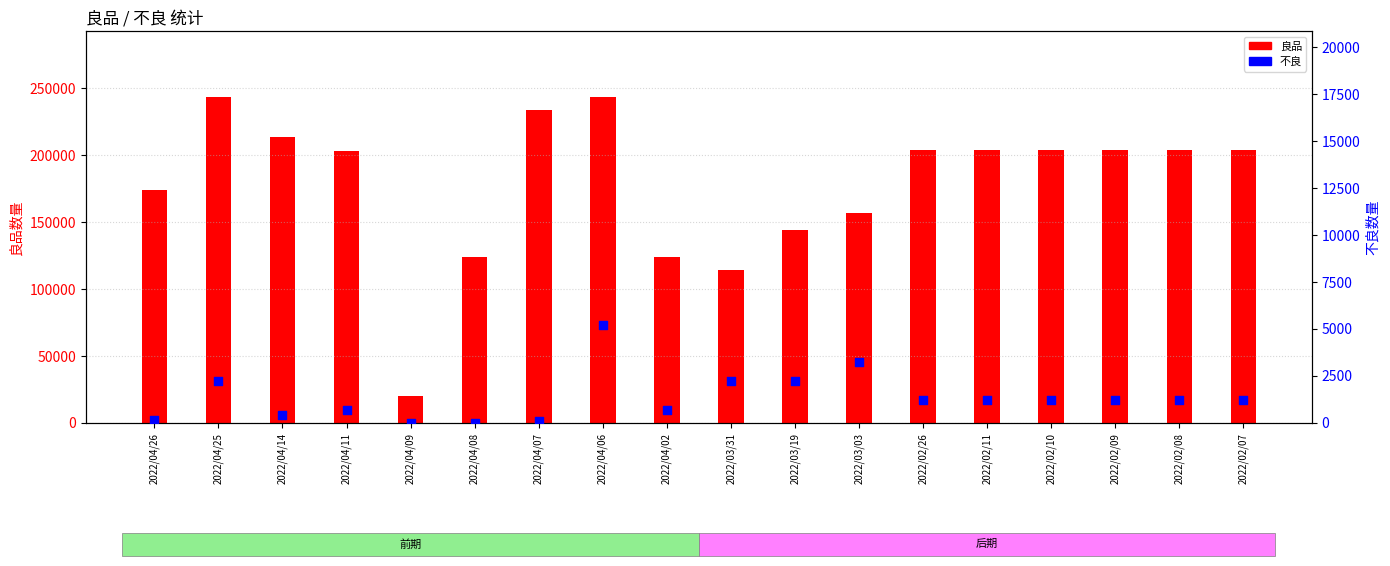

At how many categories does at least one series exceed 150949?

13